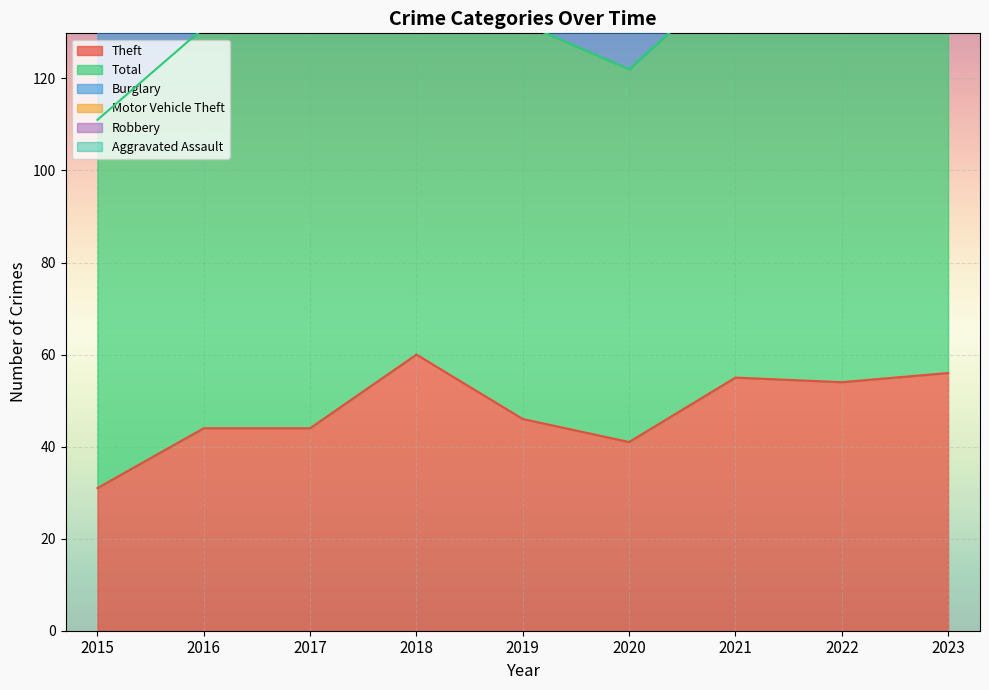

What is the lowest value of the Theft series?

31